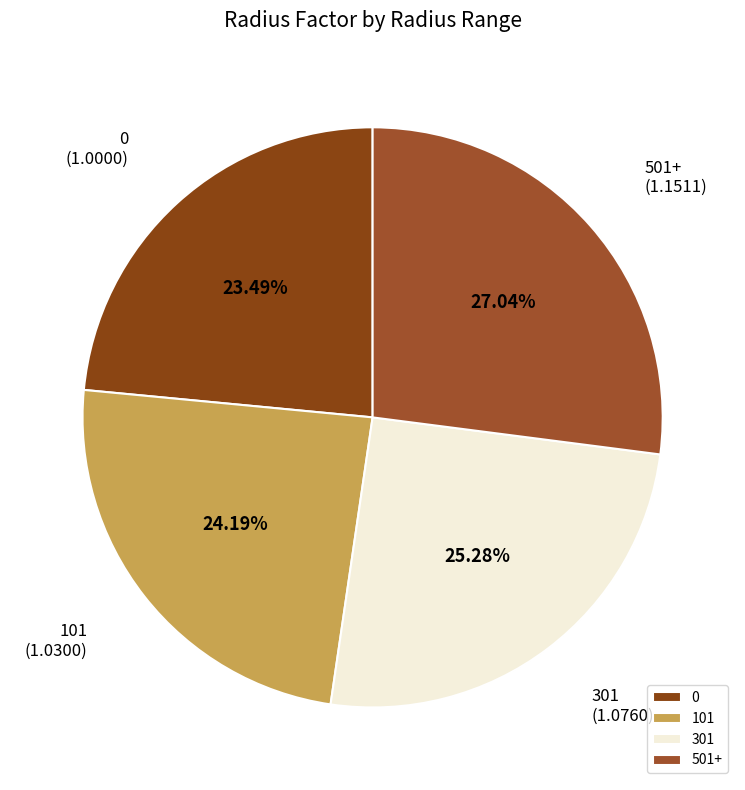

Rank the categories by value from lowest to highest.

0, 101, 301, 501+